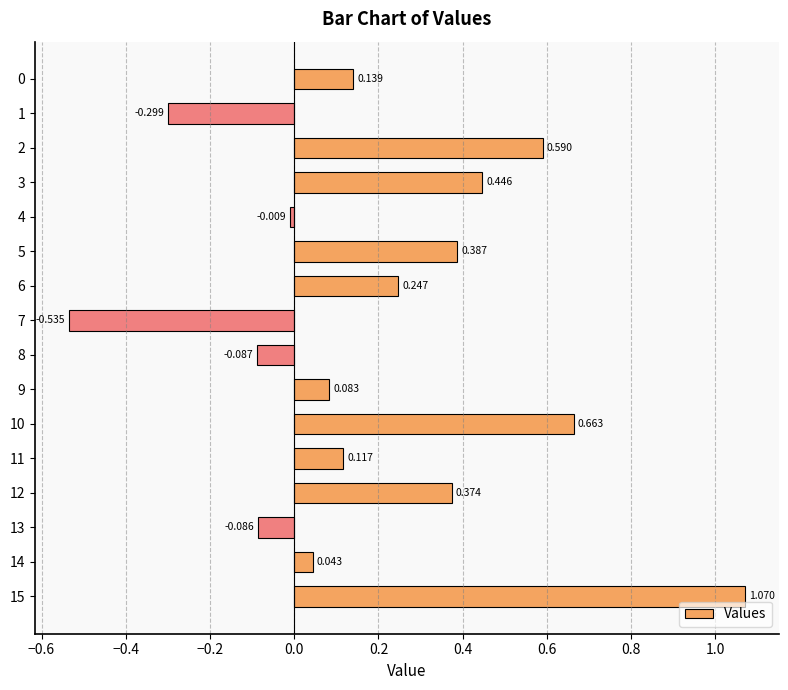

What is the difference between the maximum and minimum values?

1.6